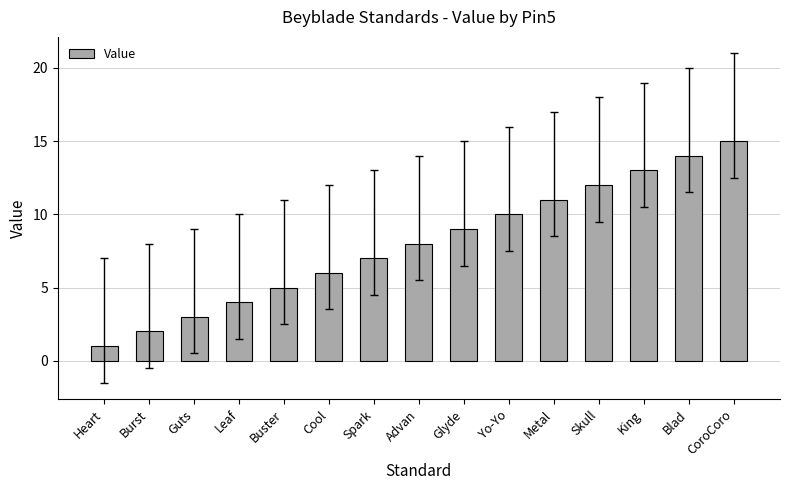

What is the difference between the values at Heart and Leaf?

3